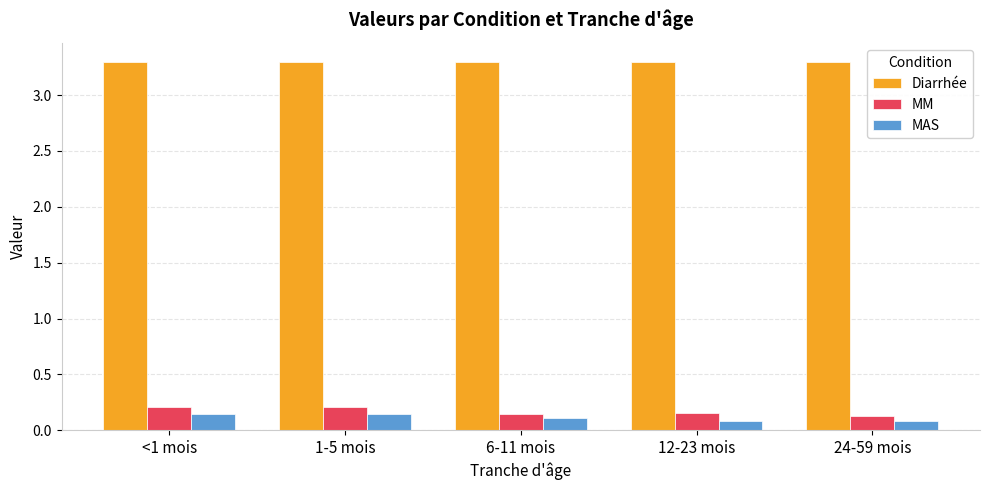

What is the spread (max minus min) of values at 6-11 mois?

3.2